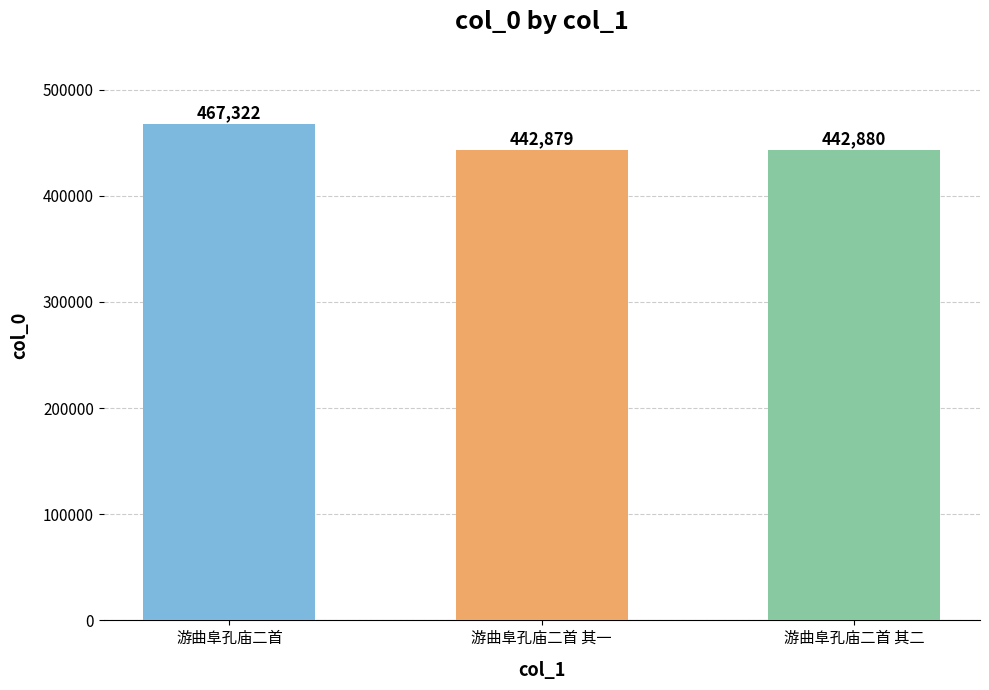

Rank the categories by value from highest to lowest.

游曲阜孔庙二首, 游曲阜孔庙二首 其二, 游曲阜孔庙二首 其一